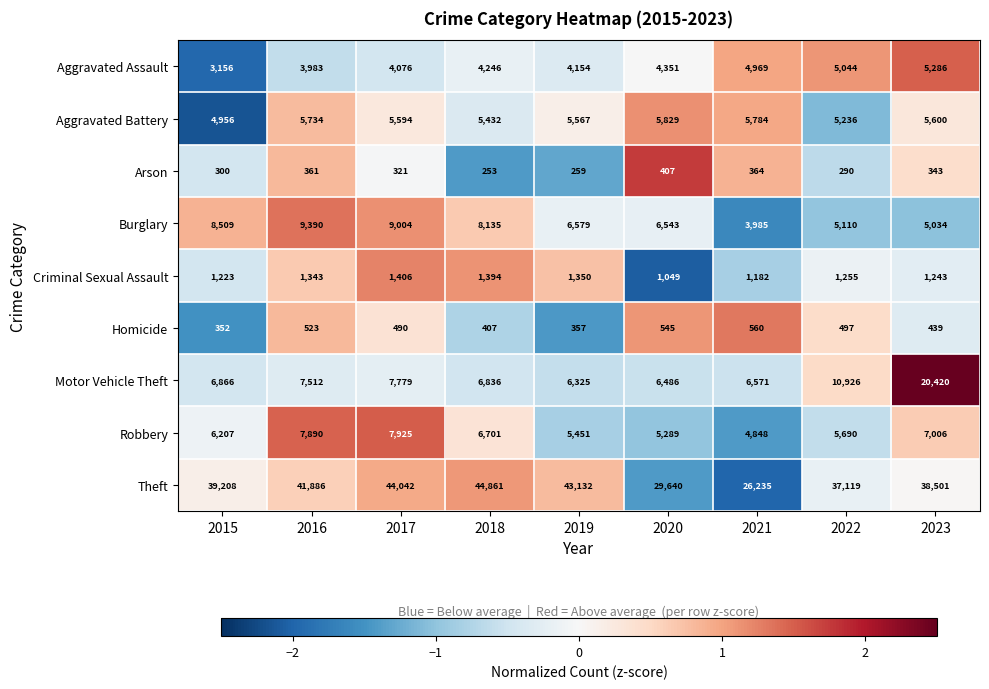

At which label is Robbery closest to 6386?

2015